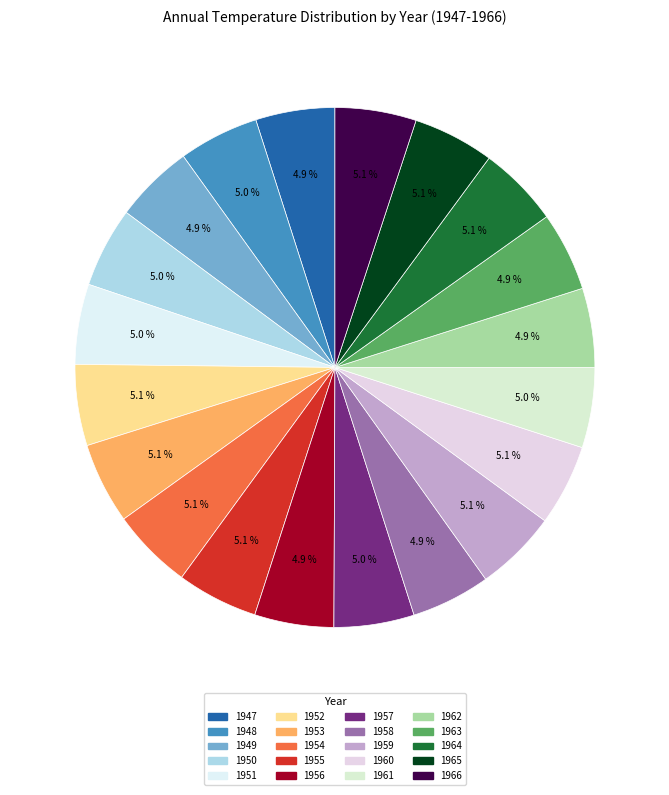

Count the number of slices in the pie.

20